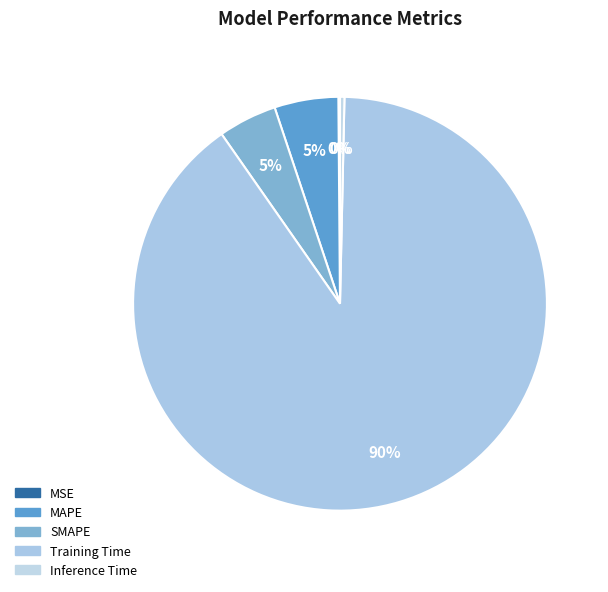

To the nearest percent, what percentage of the pie is SMAPE?

5%